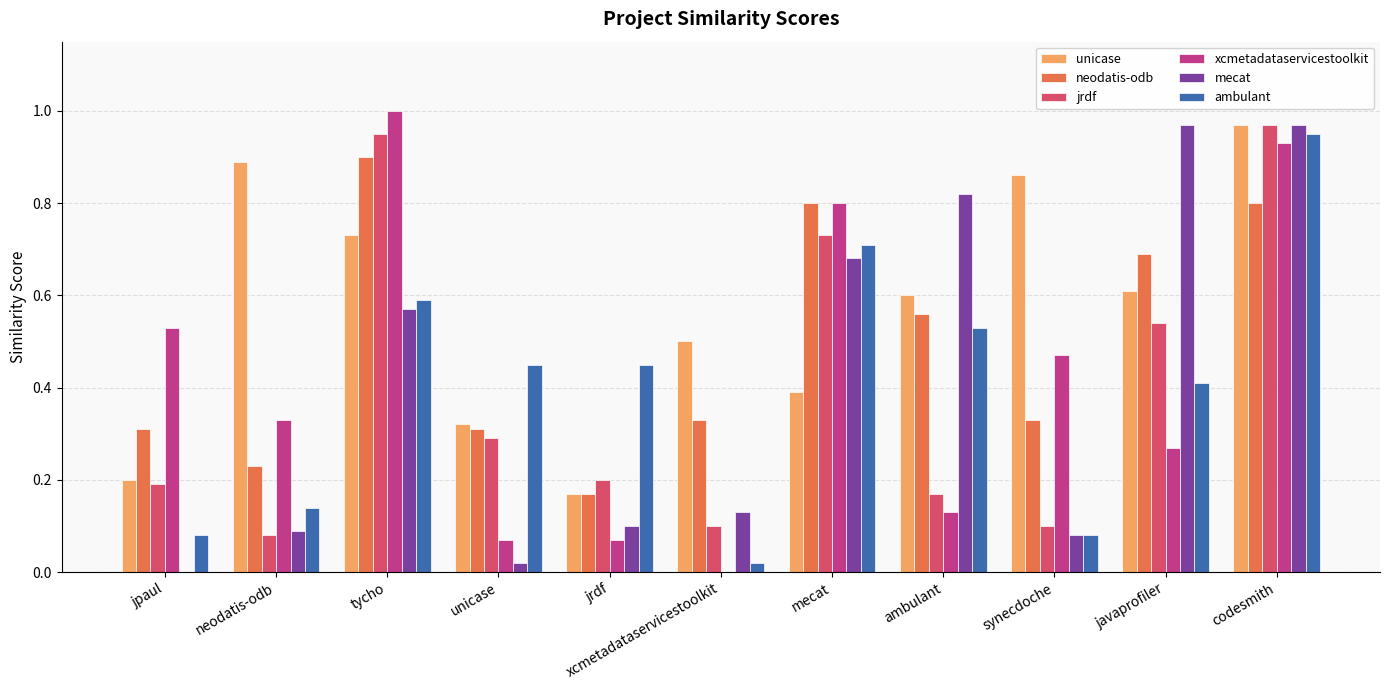

Which category has the highest value across all series?

tycho